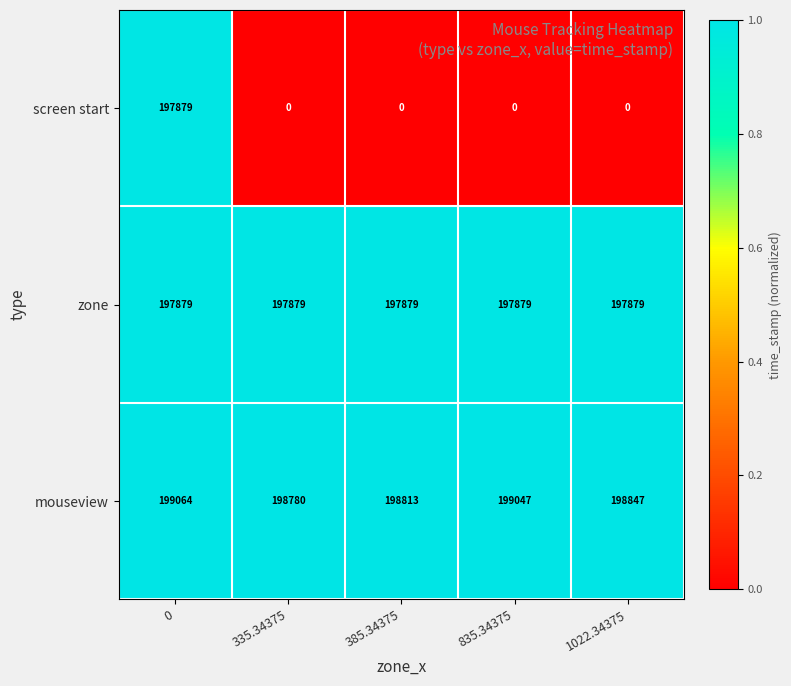

Which series has the largest range (max minus min)?

screen start